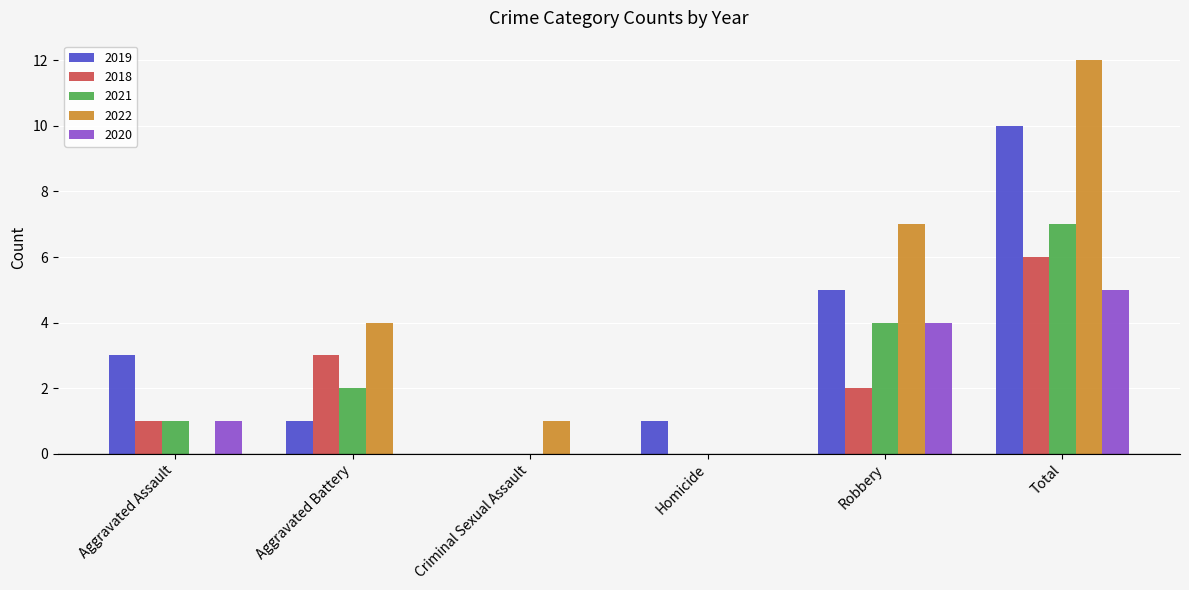

What are all the series names shown in the legend?

2019, 2018, 2021, 2022, 2020